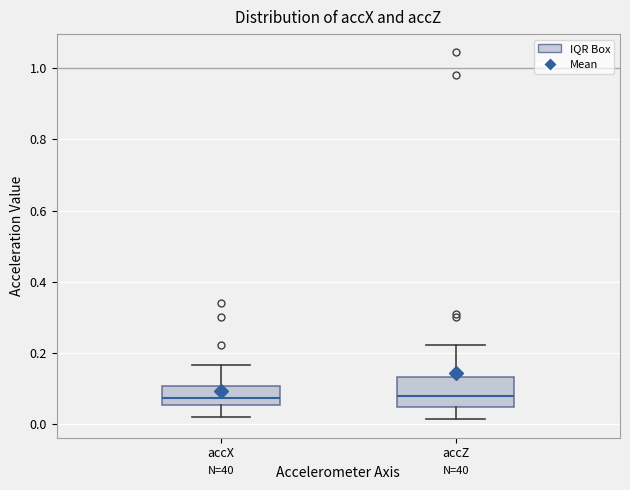

Reading left to right, read every box against the y-axis: the position of its median line, the range the box covers, and the ends of its whiskers. The values are not printed on the chart, so give them approximately, as read against the axis.

accX: median 0.08, box 0.06 to 0.10, whiskers 0.02 to 0.16
accZ: median 0.08, box 0.04 to 0.14, whiskers 0.02 to 0.22